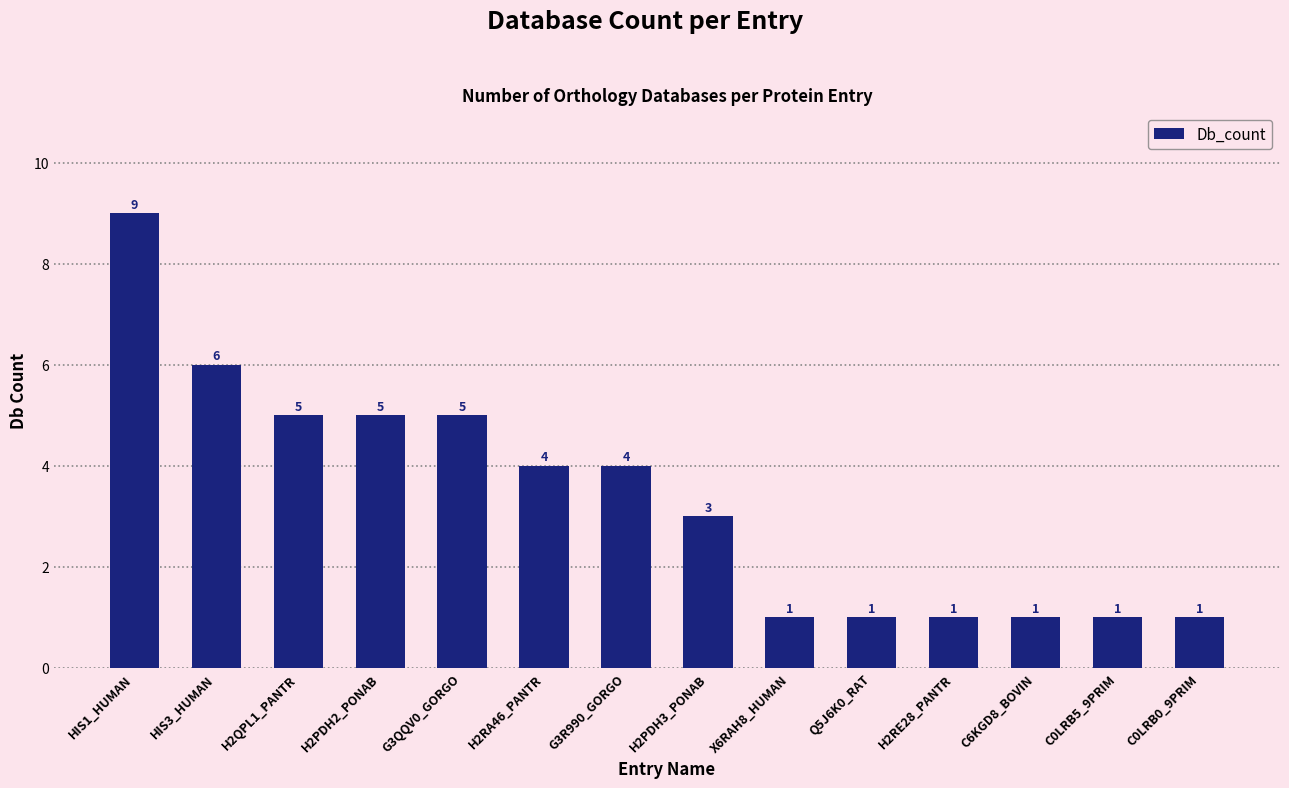

The chart shows a value of 5 at H2QPL1_PANTR. True or false?

True